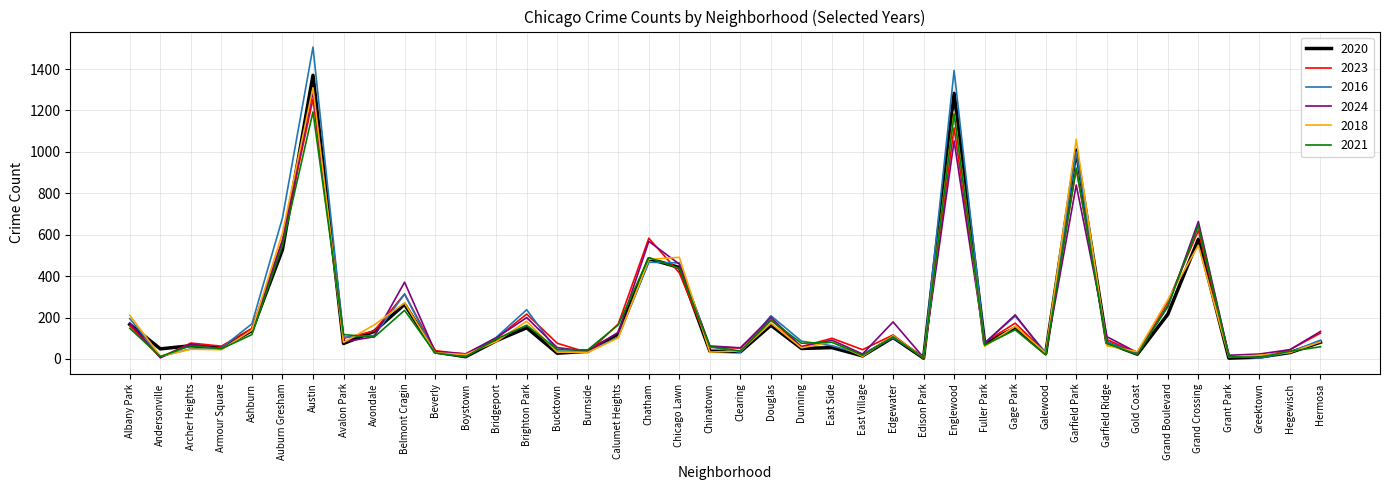

Which series has the largest range (max minus min)?

2016